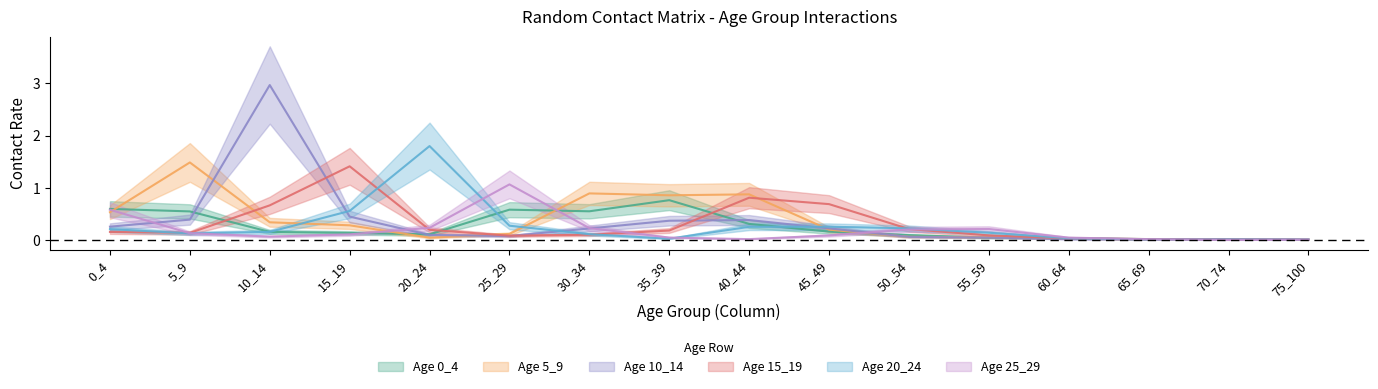

At which category is the sum across all series the highest?

10_14